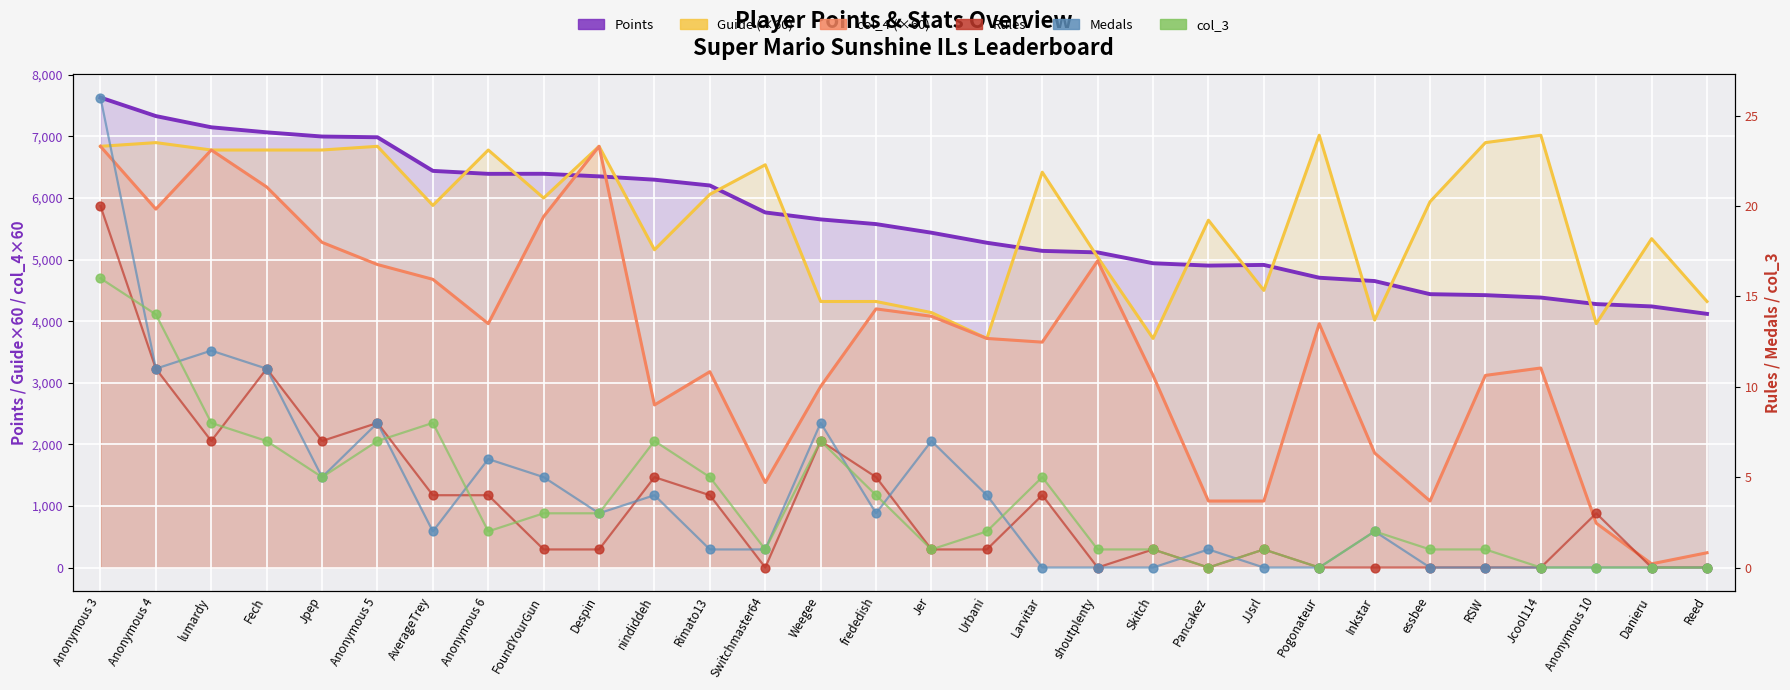

Which series has the largest total across all categories?

Guide (×60)